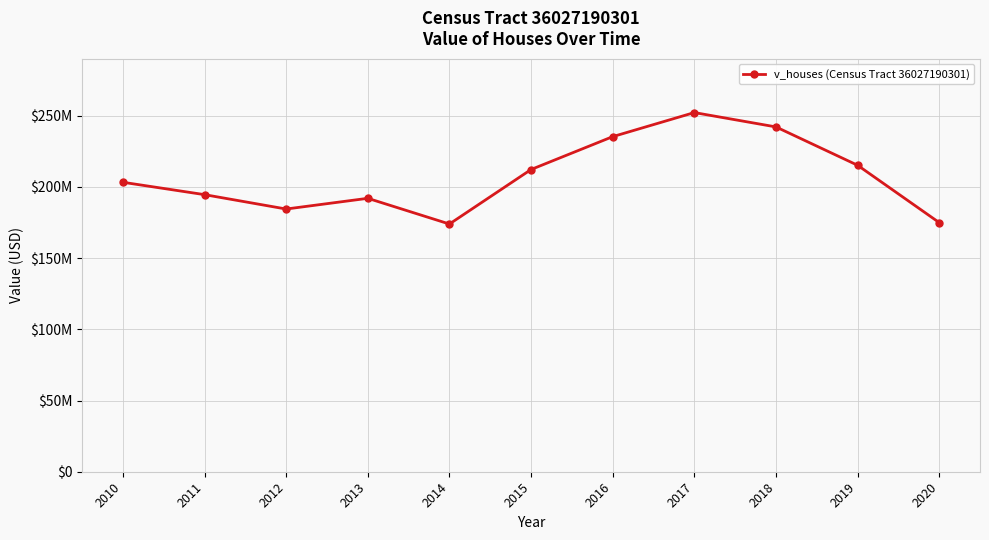

Reading right to left, what are all the values shown in this chart?

175023500	215279000	242198600	252279100	235364200	212272900	173987900	192048400	184522800	194622500	203315000